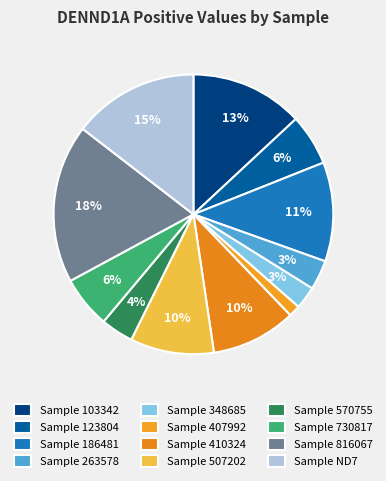

To the nearest percent, what is the average slice percentage?

8%